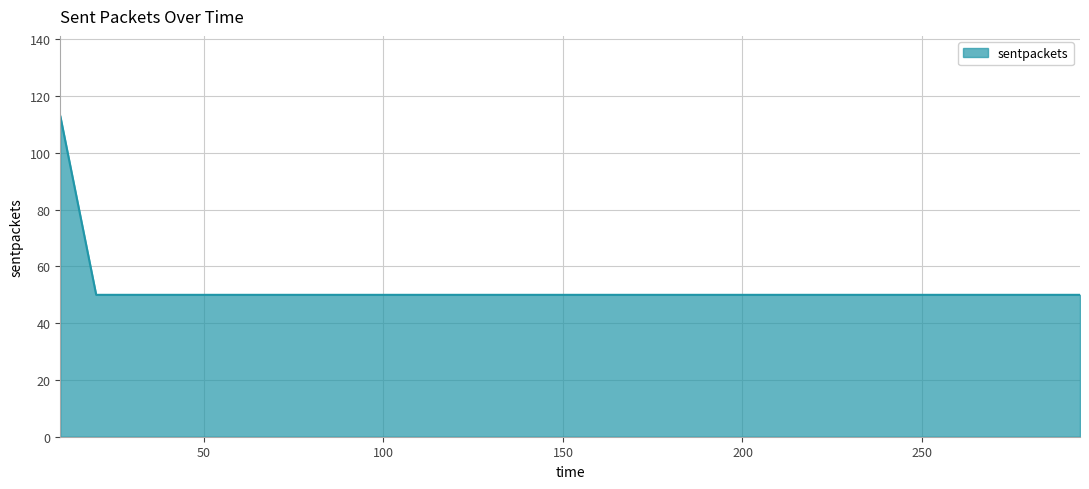

What is the minimum value shown in the chart?

50